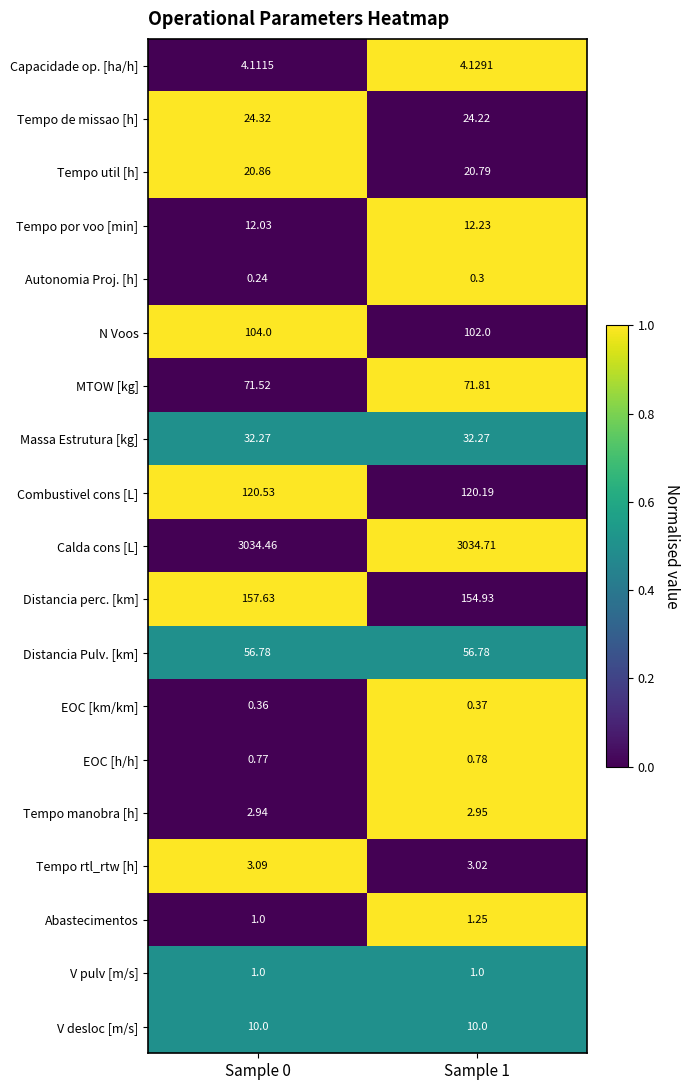

Rank the series by their maximum value, from lowest to highest.

Autonomia Proj. [h], EOC [km/km], EOC [h/h], V pulv [m/s], Abastecimentos, Tempo manobra [h], Tempo rtl_rtw [h], Capacidade op. [ha/h], V desloc [m/s], Tempo por voo [min], Tempo util [h], Tempo de missao [h], Massa Estrutura [kg], Distancia Pulv. [km], MTOW [kg], N Voos, Combustivel cons [L], Distancia perc. [km], Calda cons [L]